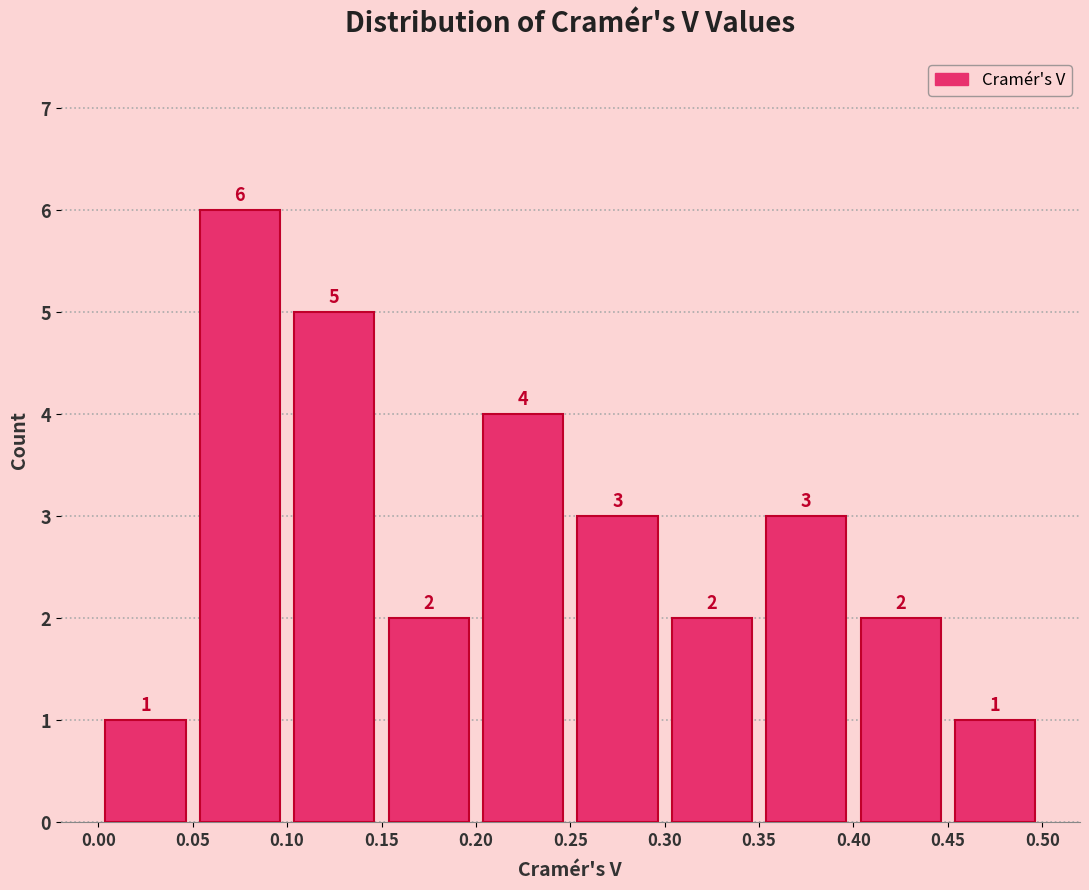

Reading left to right, list every bar in this chart as the range it spans on the x-axis followed by its height.

0.00 to 0.05: 1
0.05 to 0.10: 6
0.10 to 0.15: 5
0.15 to 0.20: 2
0.20 to 0.25: 4
0.25 to 0.30: 3
0.30 to 0.35: 2
0.35 to 0.40: 3
0.40 to 0.45: 2
0.45 to 0.50: 1